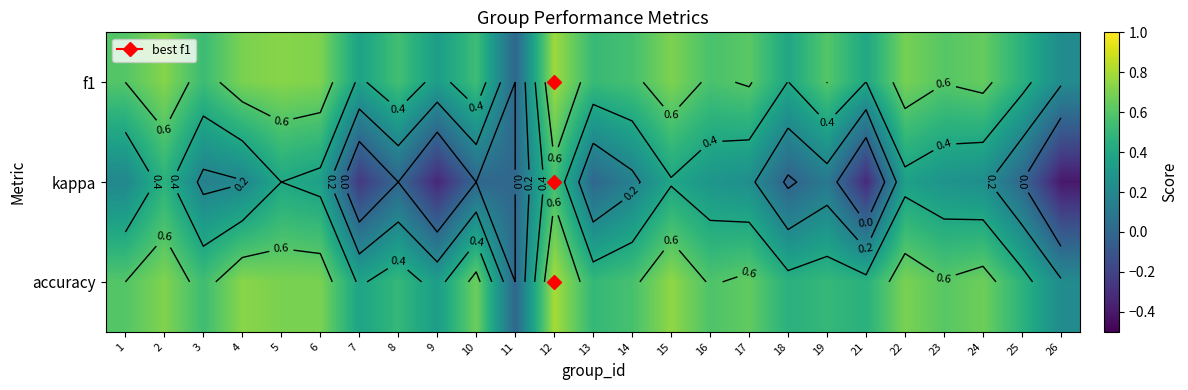

At which label is accuracy closest to 0?

11